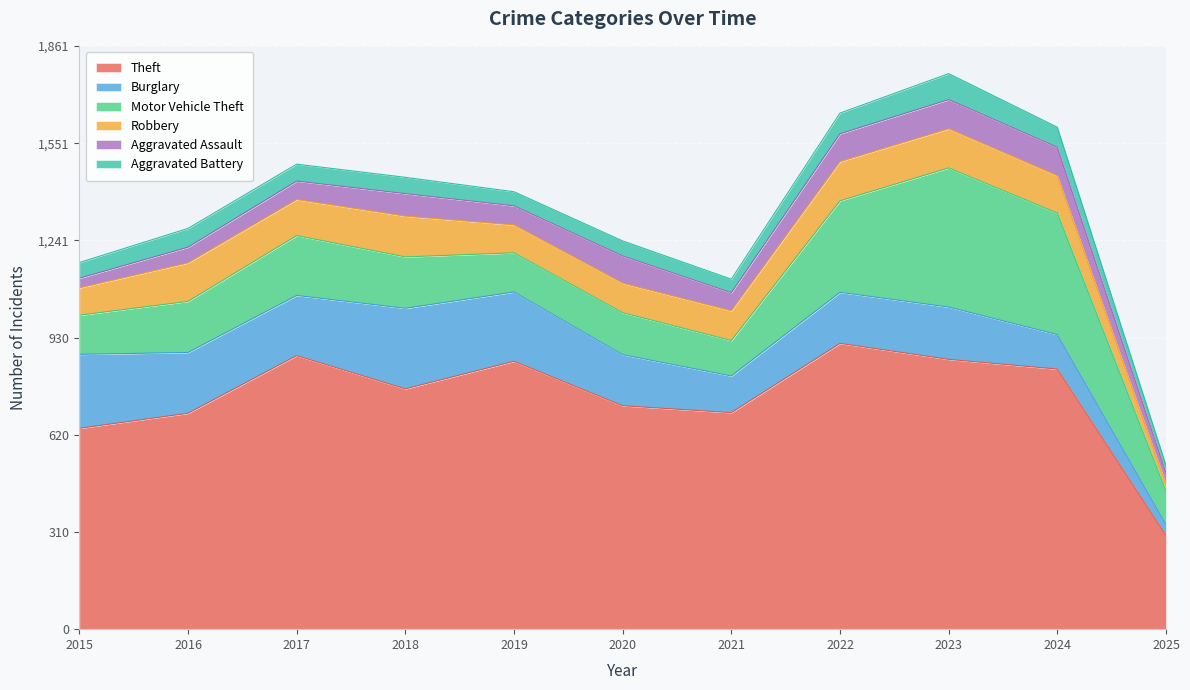

How many interior local peaks does the Aggravated Assault series have?

3